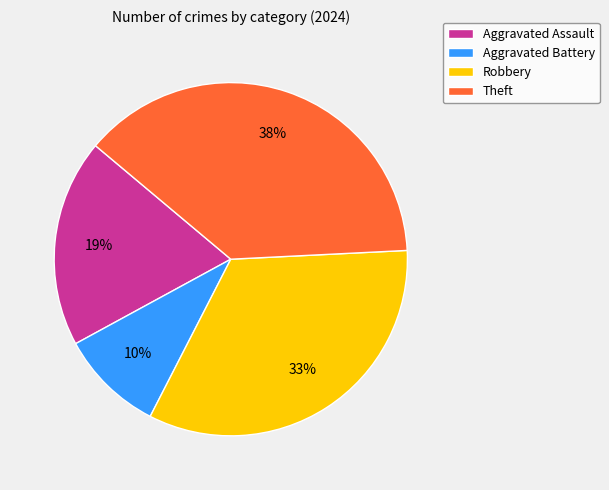

Do Aggravated Battery and Theft together represent more than half of the pie?

No